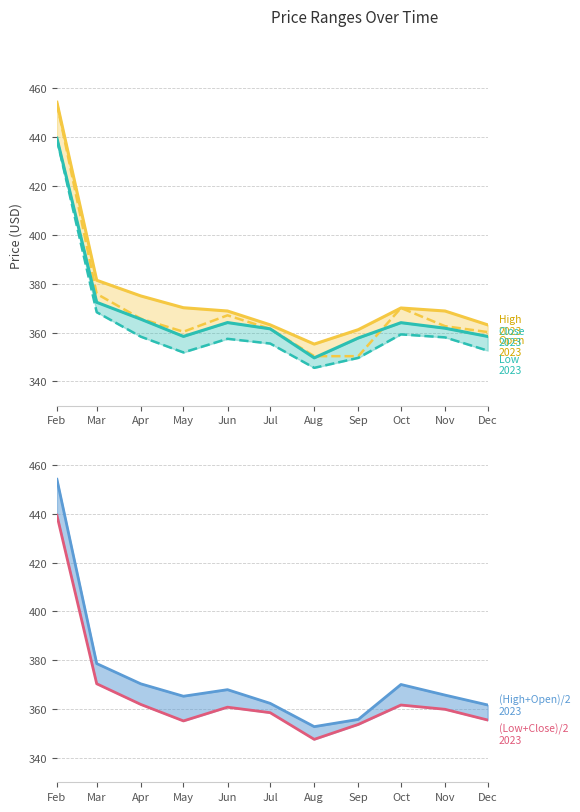

After their last crossing, which series has the higher values: Open (dashed) or Close (line)?

Open (dashed)